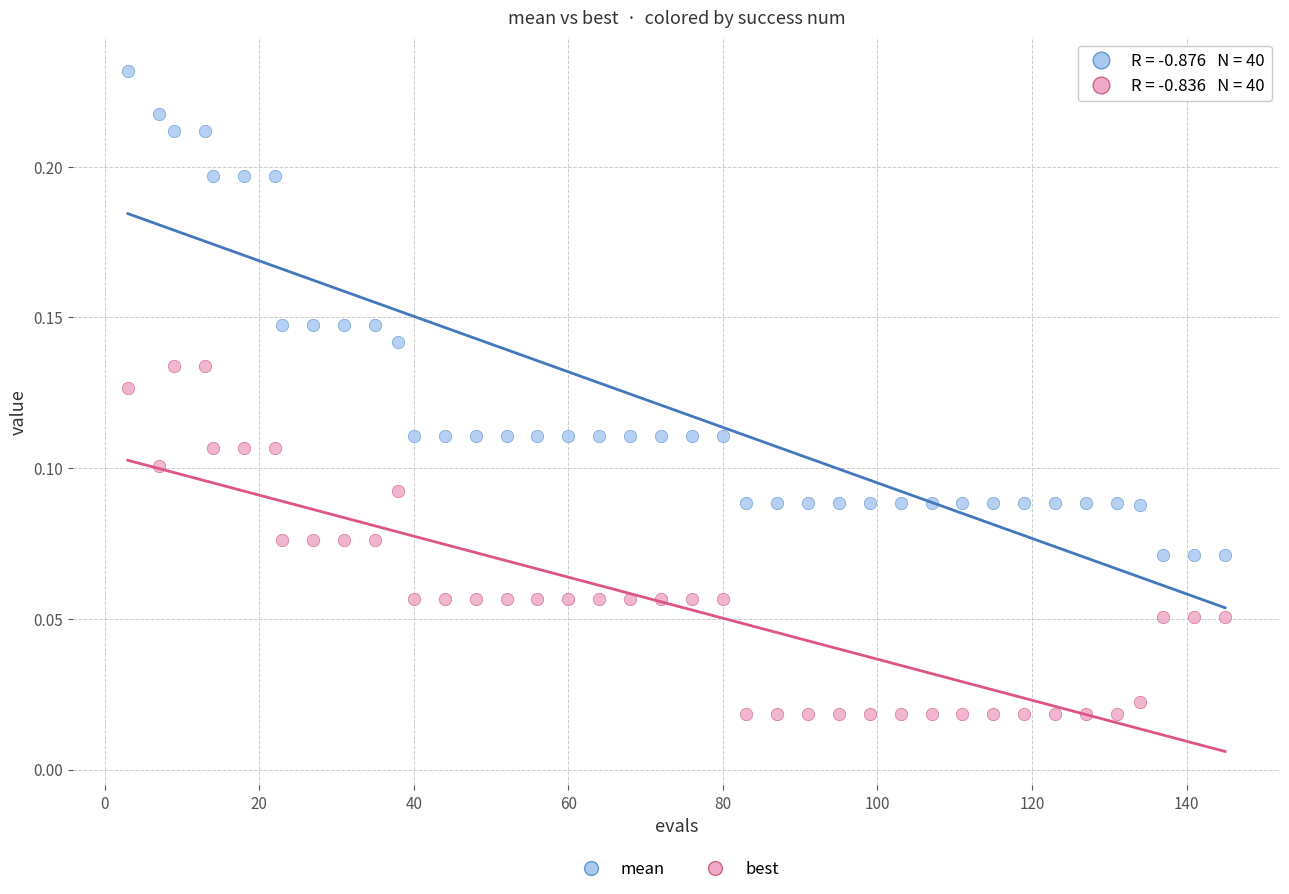

Which series contains the lowest Y value?

best